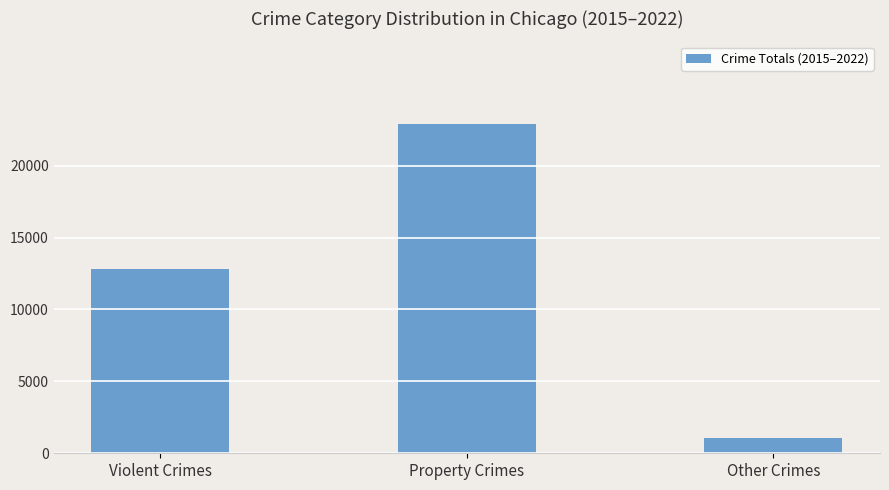

Rank the categories by value from highest to lowest.

Property Crimes, Violent Crimes, Other Crimes